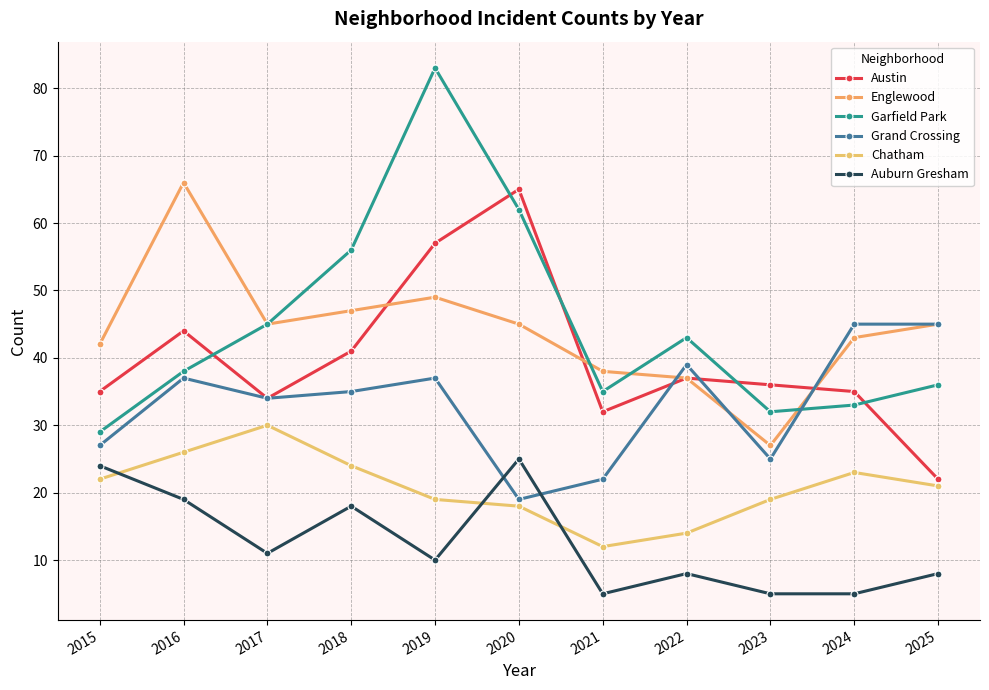

Reading left to right, extract all data points from this chart.

Austin: 35	44	34	41	57	65	32	37	36	35	22
Englewood: 42	66	45	47	49	45	38	37	27	43	45
Garfield Park: 29	38	45	56	83	62	35	43	32	33	36
Grand Crossing: 27	37	34	35	37	19	22	39	25	45	45
Chatham: 22	26	30	24	19	18	12	14	19	23	21
Auburn Gresham: 24	19	11	18	10	25	5	8	5	5	8